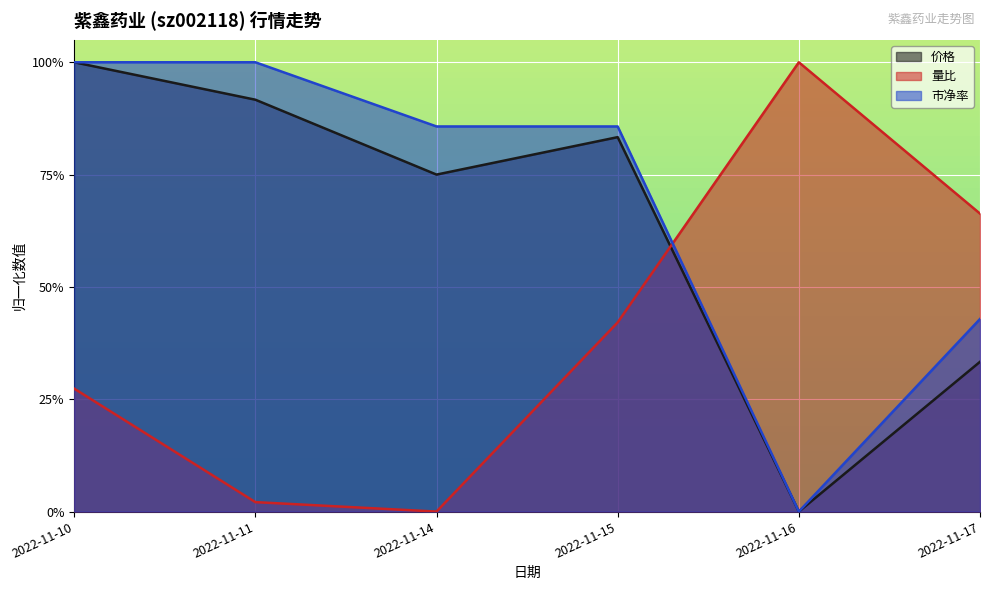

List the series in order of their overall mean, lowest first.

量比, 价格, 市净率